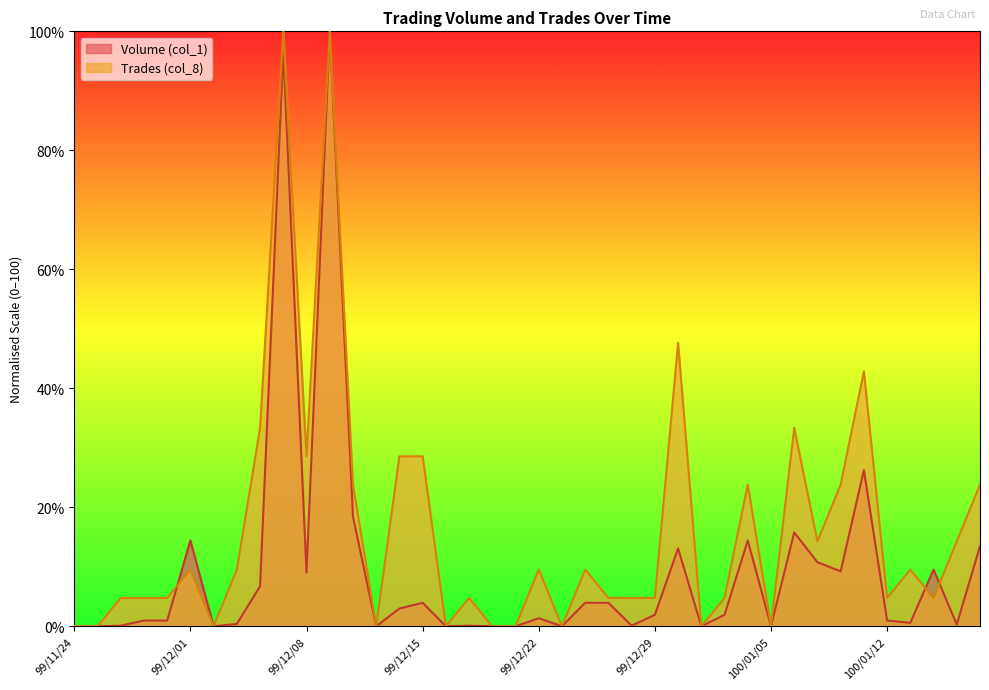

What is the label of the 6th point from the right?

100/01/11